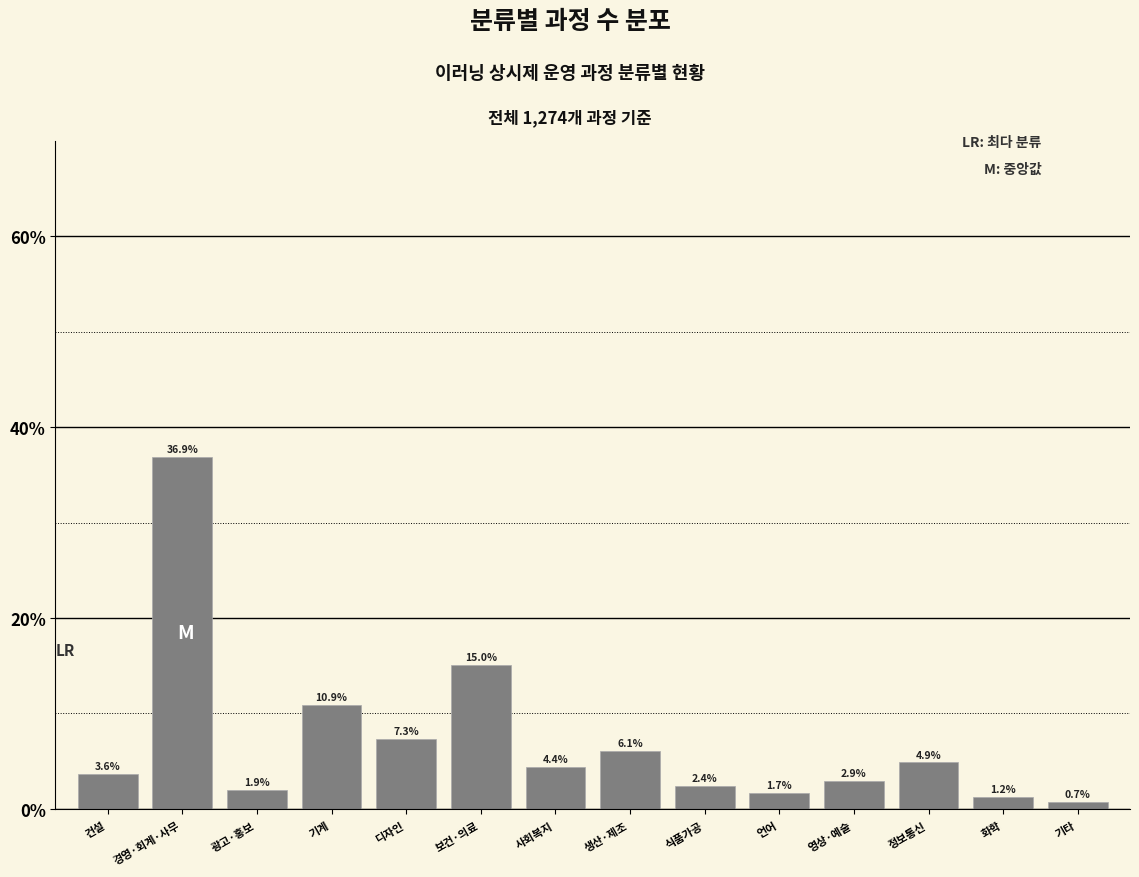

Reading left to right, what are all the values shown in this chart?

건설=3.6	경영·회계·사무=36.9	광고·홍보=1.9	기계=10.9	디자인=7.3	보건·의료=15.0	사회복지=4.4	생산·제조=6.1	식품가공=2.4	언어=1.7	영상·예술=2.9	정보통신=4.9	화학=1.2	기타=0.7